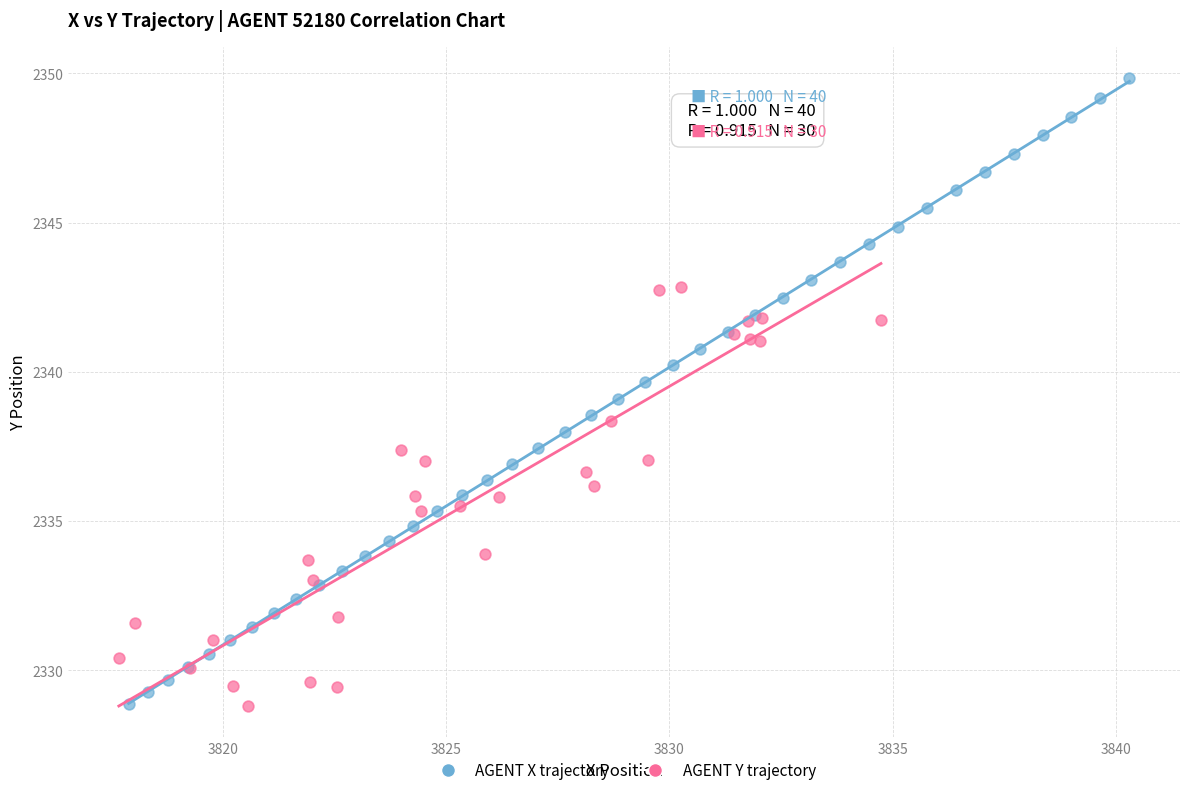

Which series has the widest spread of Y values?

AGENT X trajectory